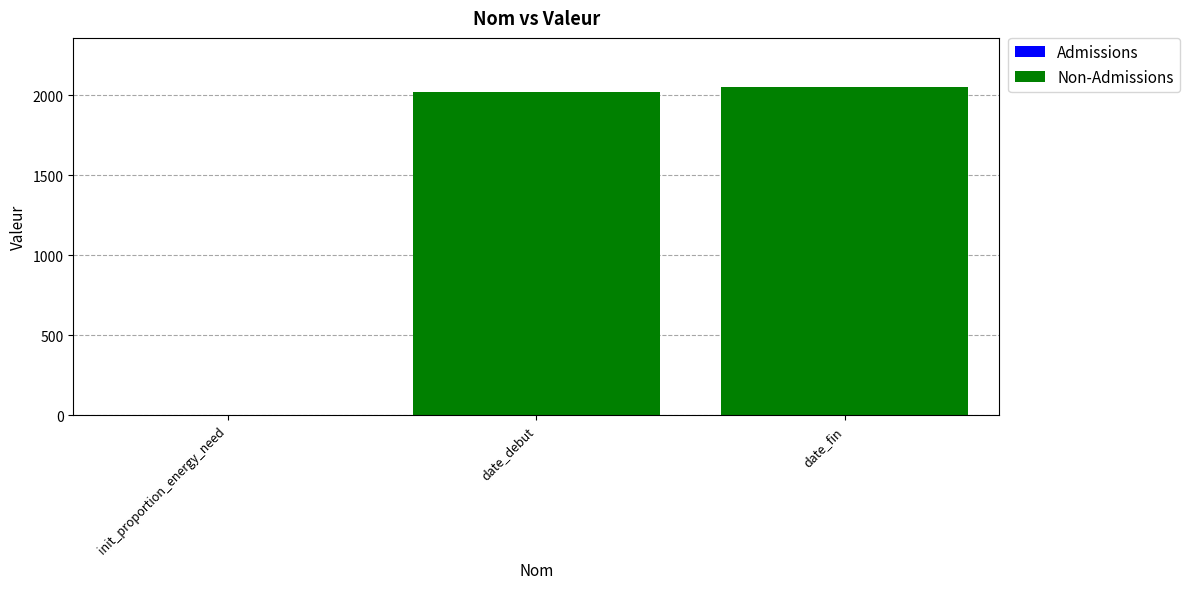

Read the value at date_fin.

2050.0